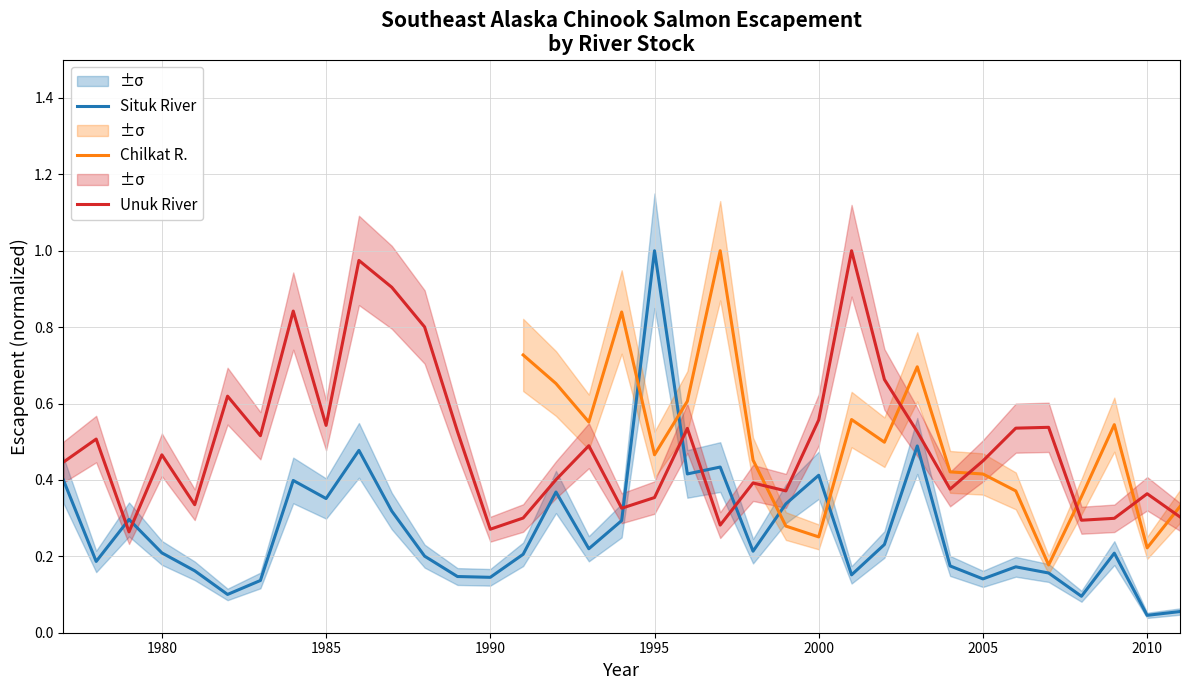

What is the lowest value of the Unuk River series?

0.3